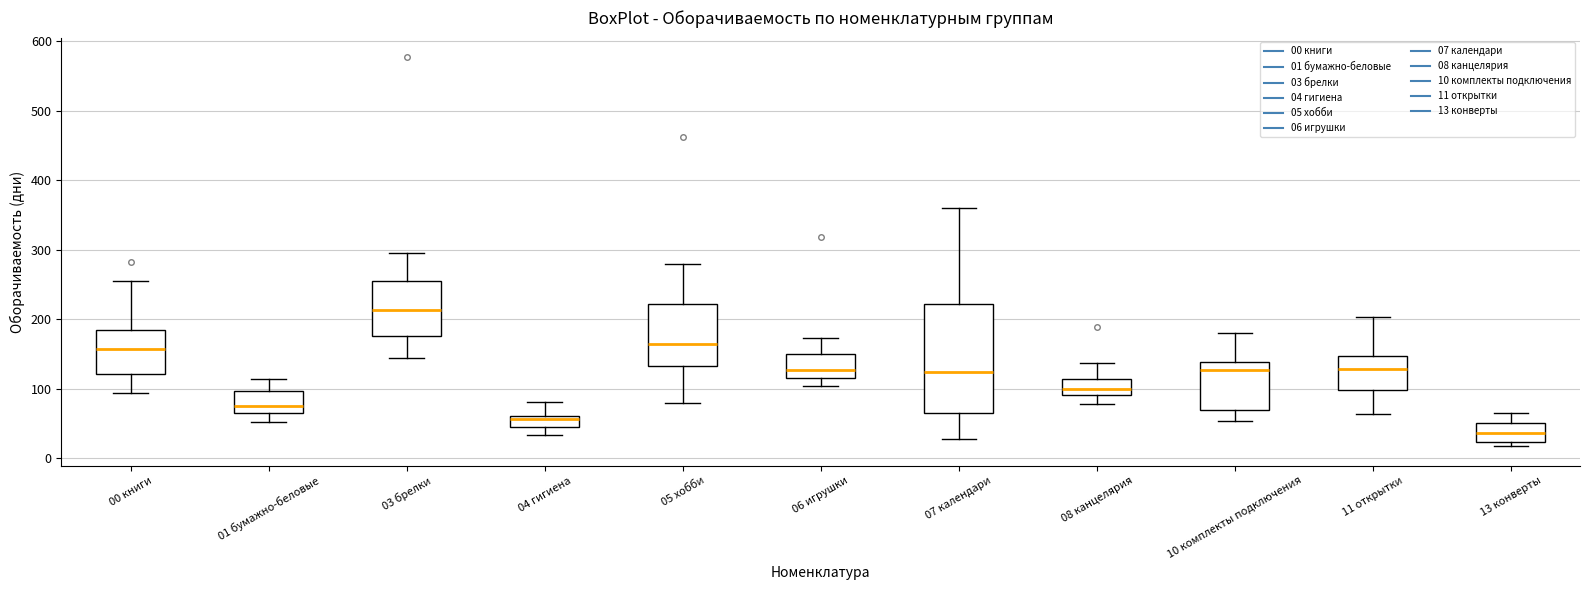

Reading left to right, read every box against the y-axis: the position of its median line, the range the box covers, and the ends of its whiskers. The values are not printed on the chart, so give them approximately, as read against the axis.

00 книги: median 160, box 120 to 180, whiskers 90 to 260
01 бумажно-беловые: median 70 (just above the box's lower edge), box 70 to 100, whiskers 50 to 110
03 брелки: median 210, box 180 to 260, whiskers 140 to 300
04 гигиена: median 60 (just below the box's upper edge), box 50 to 60, whiskers 30 to 80
05 хобби: median 160, box 130 to 220, whiskers 80 to 280
06 игрушки: median 130, box 110 to 150, whiskers 100 to 170
07 календари: median 120, box 70 to 220, whiskers 30 to 360
08 канцелярия: median 100, box 90 to 110, whiskers 80 to 140
10 комплекты подключения: median 130, box 70 to 140, whiskers 50 to 180
11 открытки: median 130, box 100 to 150, whiskers 60 to 200
13 конверты: median 40, box 20 to 50, whiskers 20 (just below the box's lower edge) to 70